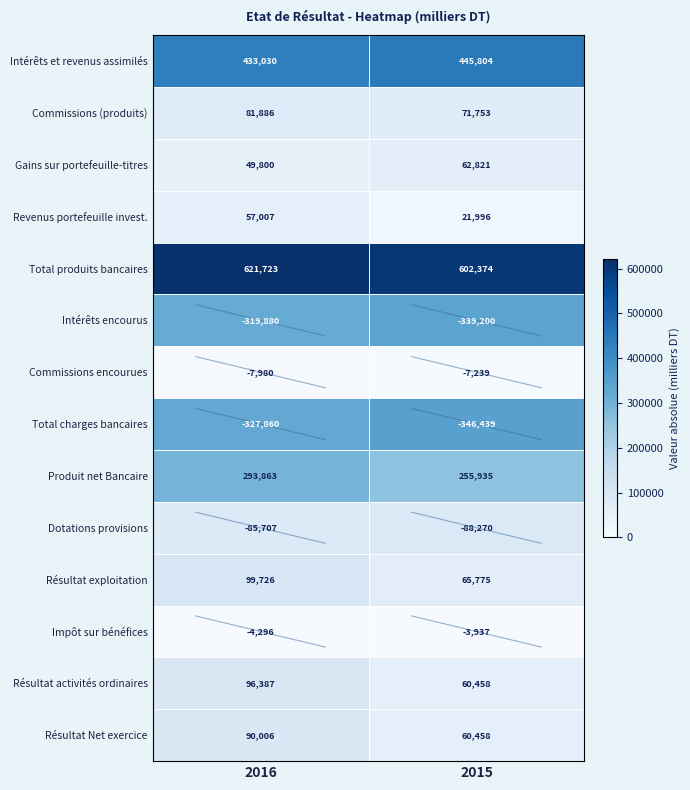

What is the spread (max minus min) of values at 2015?

948813